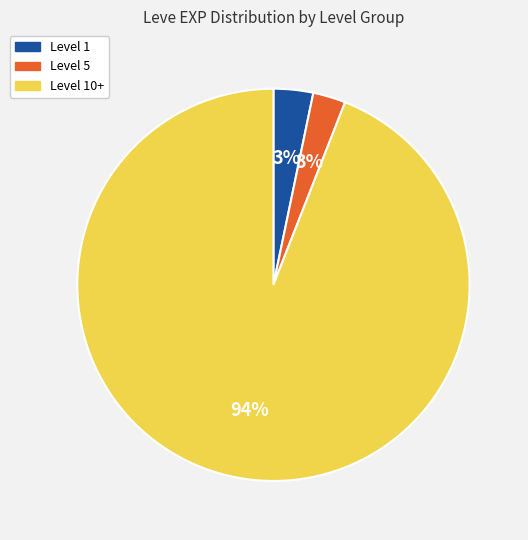

Does any single category account for the majority?

Yes